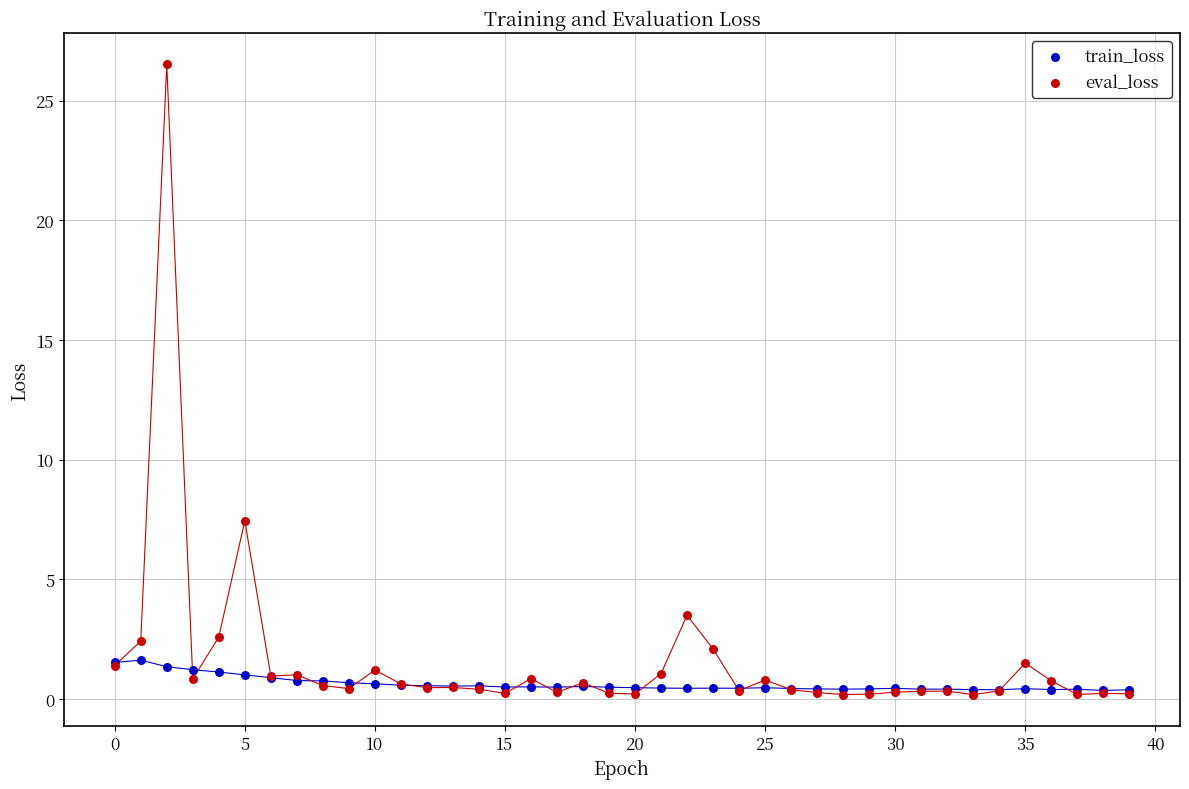

In the eval_loss series, what Y value is closest to 13?

7.4